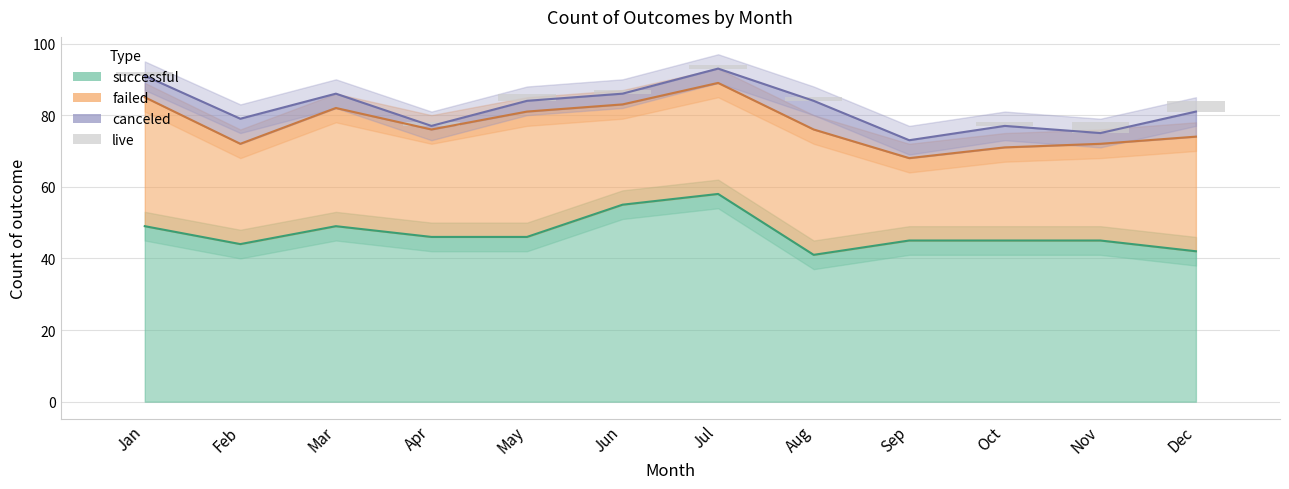

The value at Feb is 0. True or false?

True